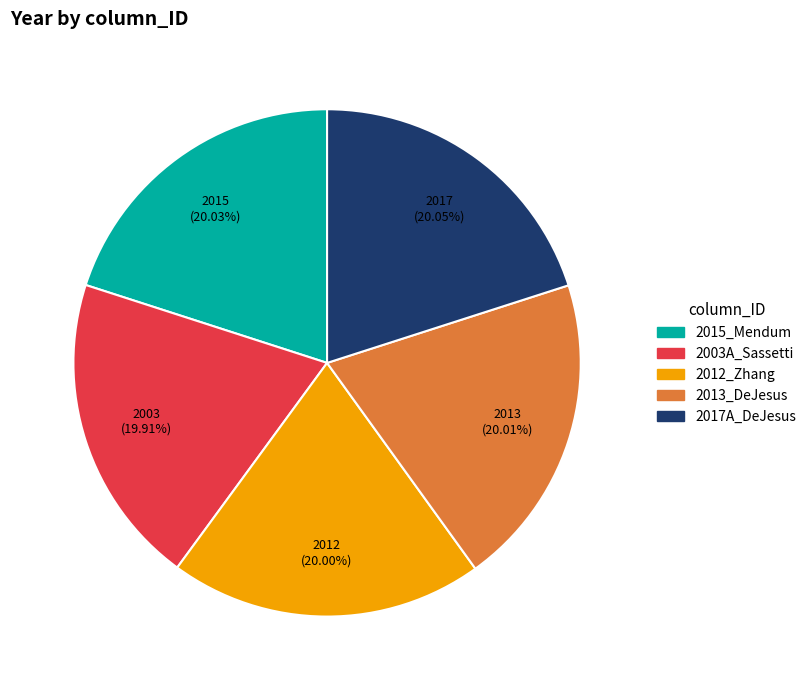

To the nearest percent, what is the average slice percentage?

20%